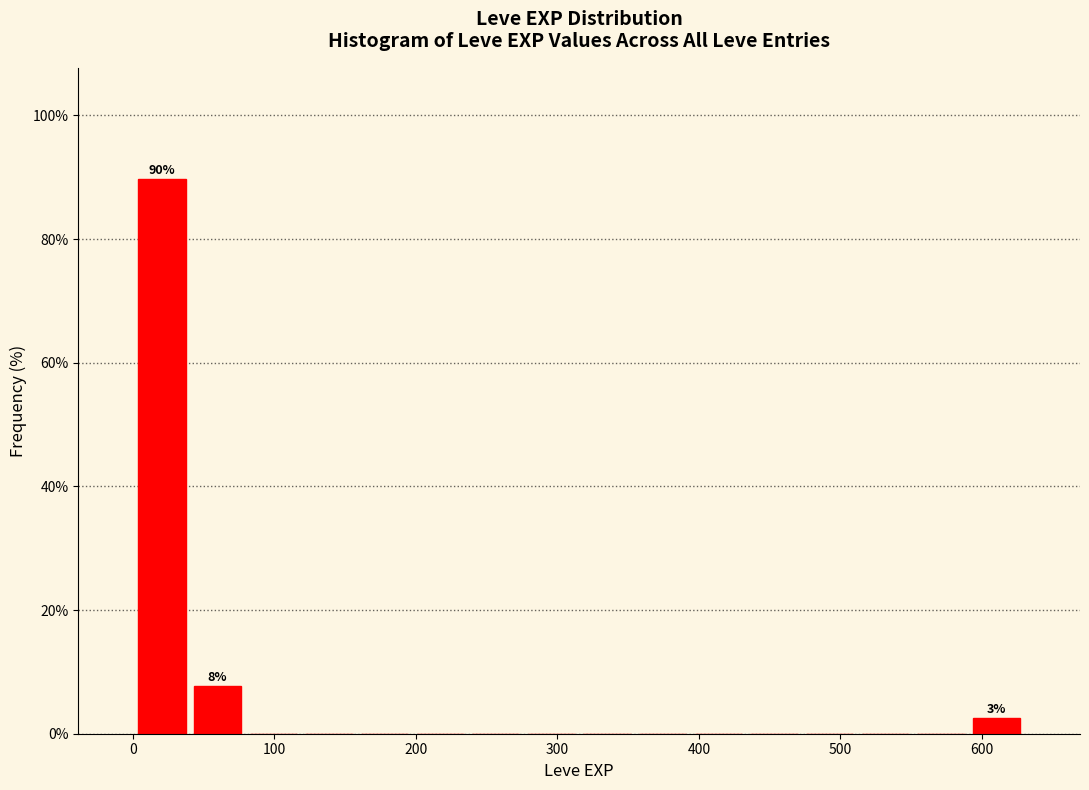

Around what value on the x-axis is the tallest bar? Give the approximate position of its centre, as read against the axis.

20